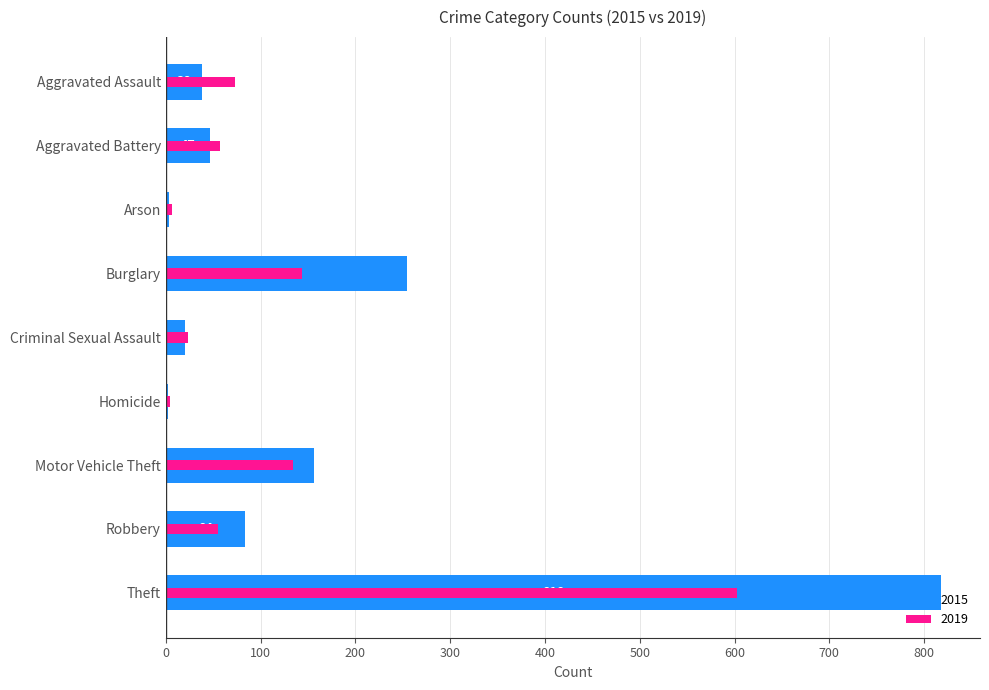

Between Burglary and Homicide, which is larger?

Burglary